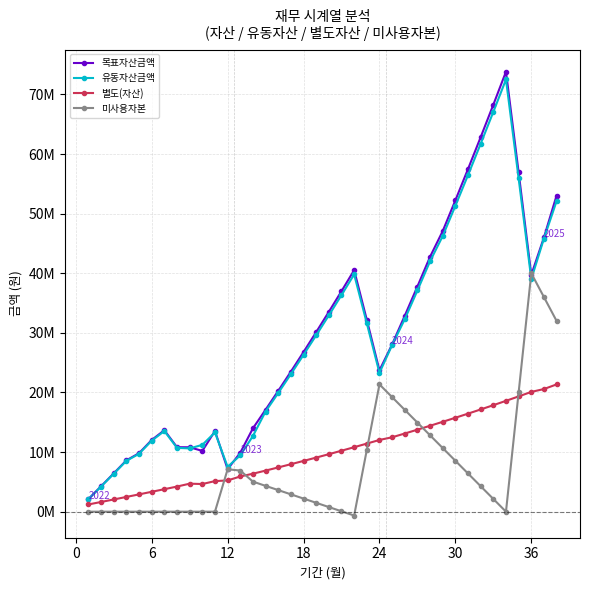

Reading left to right, extract all data points from this chart.

목표자산금액: 2121000.0	4263210.0	6426842.1	8612110.5	9809231.6	12028323.9	13663607.2	10814133.8	10805188.2	10196721.3	13536062.3	7134707.0	9886598.0	13986074.0	17099421.3	20268808.9	23495245.5	26779757.9	30123391.5	33527210.6	36992298.4	40519757.7	32188913.4	23708113.8	28055179.4	32871699.9	37774917.8	42766393.6	47074035.9	52232895.8	57484615.2	62830865.5	68273348.4	73813795.9	56920244.2	39722608.6	46005899.0	53043805.2
유동자산금액: 2100000.0	4221000.0	6363210.0	8526842.1	9712110.5	11909231.6	13528323.9	10707063.2	10614133.8	11205188.2	13296721.3	7526062.3	9442787.0	12697598.0	16797074.0	19910421.3	23079808.9	26306245.5	29590757.9	32934391.5	36338210.6	39803298.4	31619757.7	23288913.4	27943405.8	32290471.4	37106991.9	42010209.8	46241685.6	51309327.9	56468187.8	61719907.2	67066157.5	72508640.4	55913795.9	39020244.2	45822608.6	52105899.0
별도(자산): 1212000.0	1628120.0	2048401.2	2472885.2	2901614.1	3334630.2	3771976.5	4213696.3	4696742.8	4638036.0	5128720.6	5241227.1	5906364.8	6369428.5	6891278.2	7422521.2	7963326.6	8513866.4	9074316.0	9644853.7	10225661.1	10816923.0	11418827.6	12031566.5	12481292.8	13113156.0	13756392.8	14411207.9	15077809.6	15756410.2	16447225.6	17150475.7	17866384.2	18595179.1	19337092.4	20092360.0	20574329.5	21351867.4
미사용자본: 0.0	0.0	0.0	0.0	0.0	0.0	0.0	0.0	0.0	0.0	0.0	7110000.0	6901920.0	5040920.0	4329920.0	3618920.0	2907920.0	2196920.0	1485920.0	774920.0	63920.0	-647080.0	10352920.0	21352920.0	19217628.0	17082336.0	14947044.0	12811752.0	10676460.0	8541168.0	6405876.0	4270584.0	2135292.0	0.0	20000000.0	40000000.0	36000000.0	32000000.0